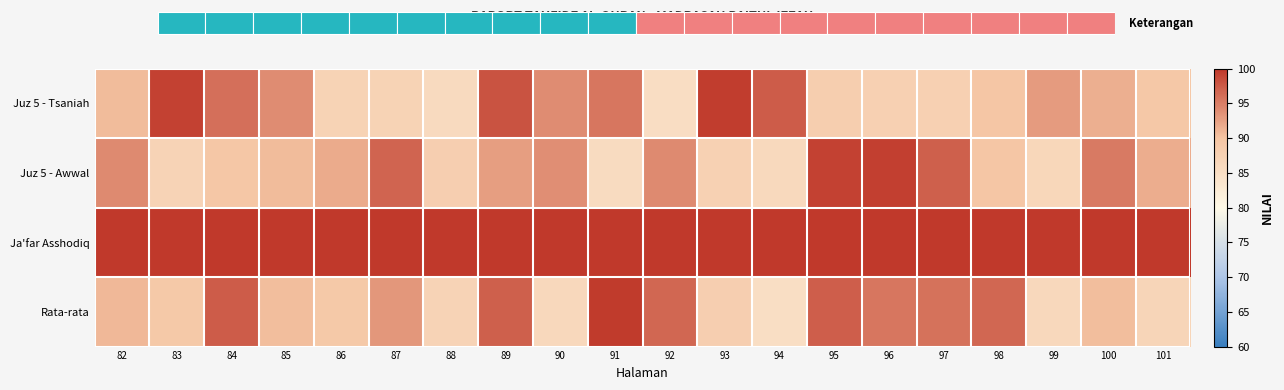

The value of Ja'far Asshodiq at 96 is 100.0. True or false?

True